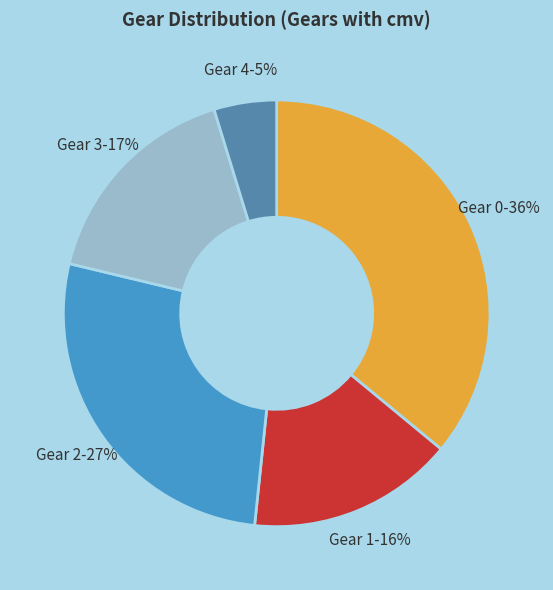

Is there a majority slice in this chart?

No